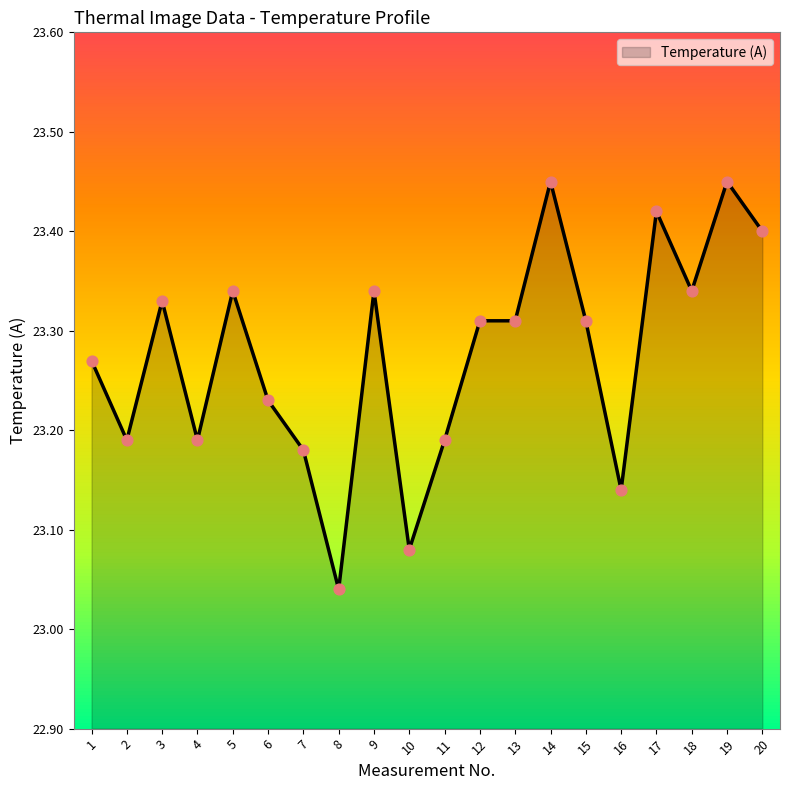

What is the ratio of the value at 11 to the value at 18?

1.0